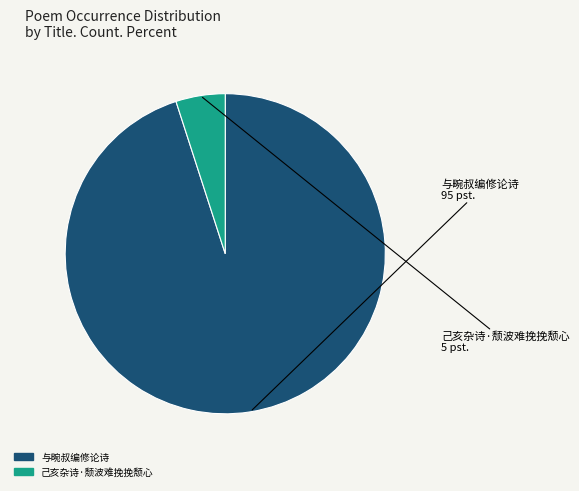

Is 与畹叔编修论诗 the majority of the pie?

Yes